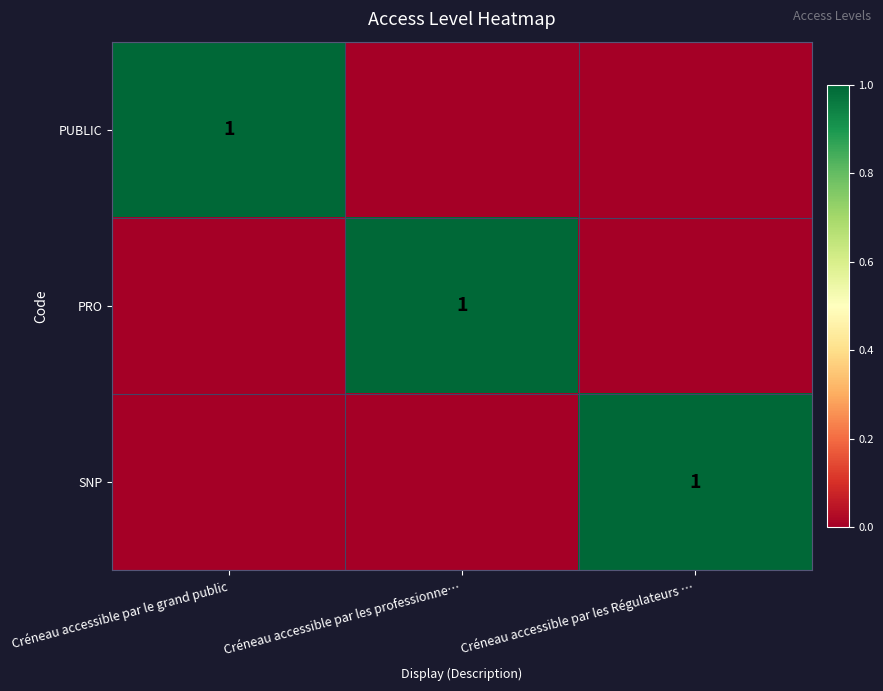

True or false: PRO has a value of 1 at Créneau accessible par les professionne….

True